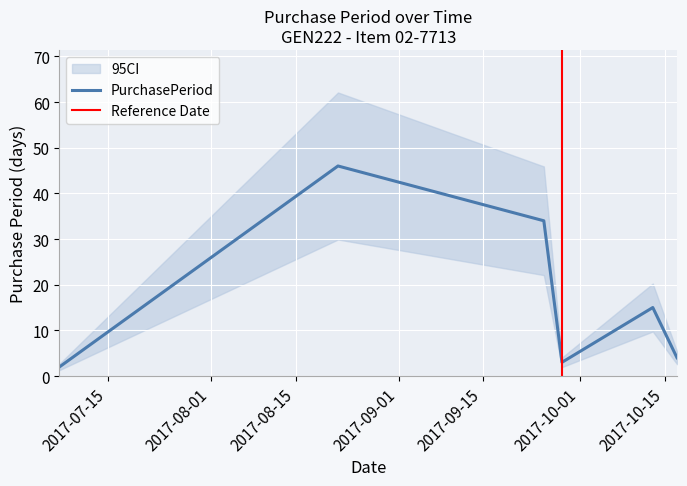

What is the label of the 2nd point from the right?

2017-10-13